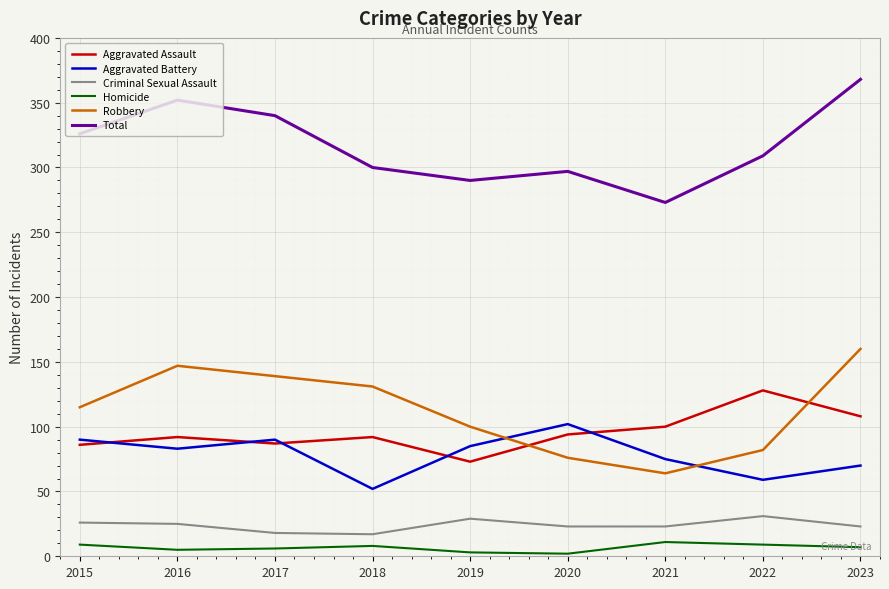

What is the smallest value displayed?

2